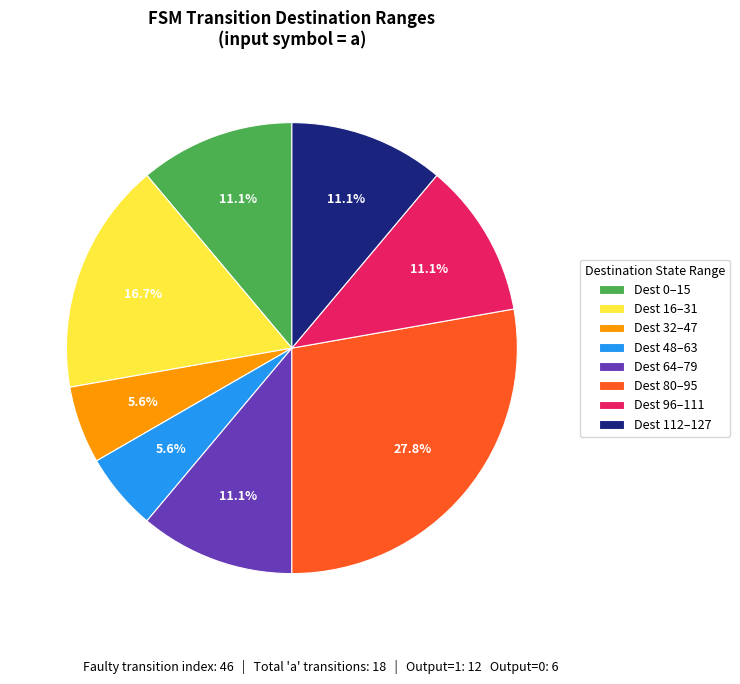

Combined, what portion of the pie is Dest 80–95 and Dest 0–15?

38.9%